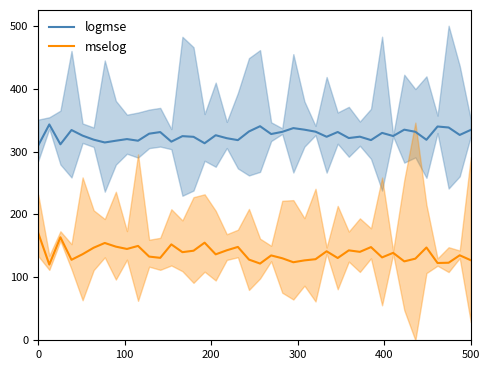

True or false: logmse has a value of 309.7 at 0.

True